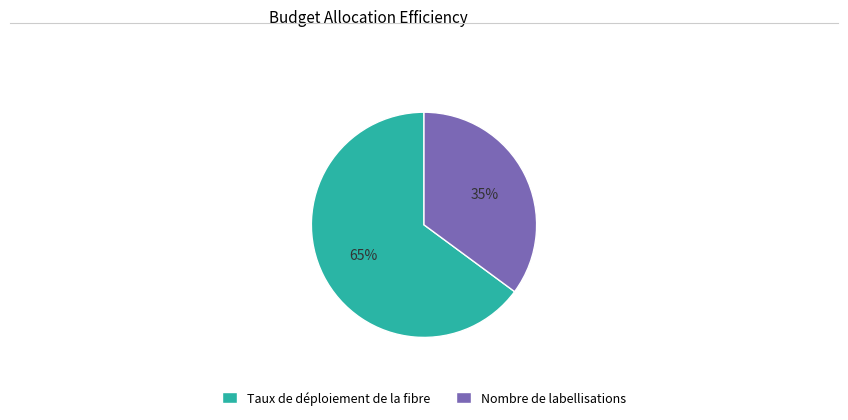

Which category has the biggest portion of the pie?

Taux de déploiement de la fibre